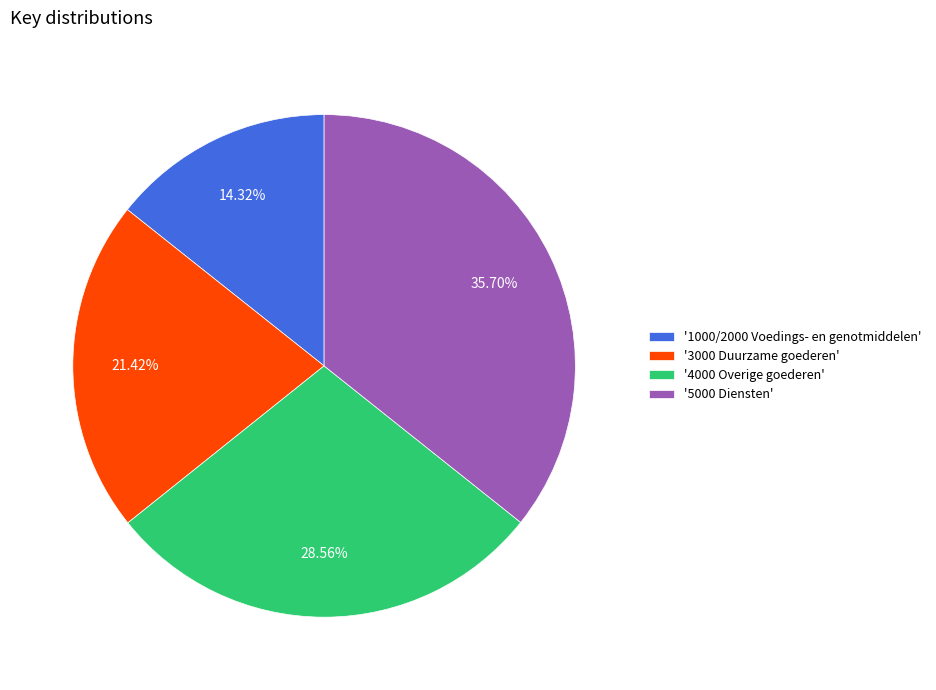

Between '1000/2000 Voedings- en genotmiddelen' and '3000 Duurzame goederen', which is larger?

'3000 Duurzame goederen'